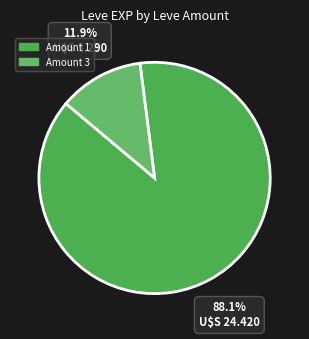

Count the number of slices in the pie.

2